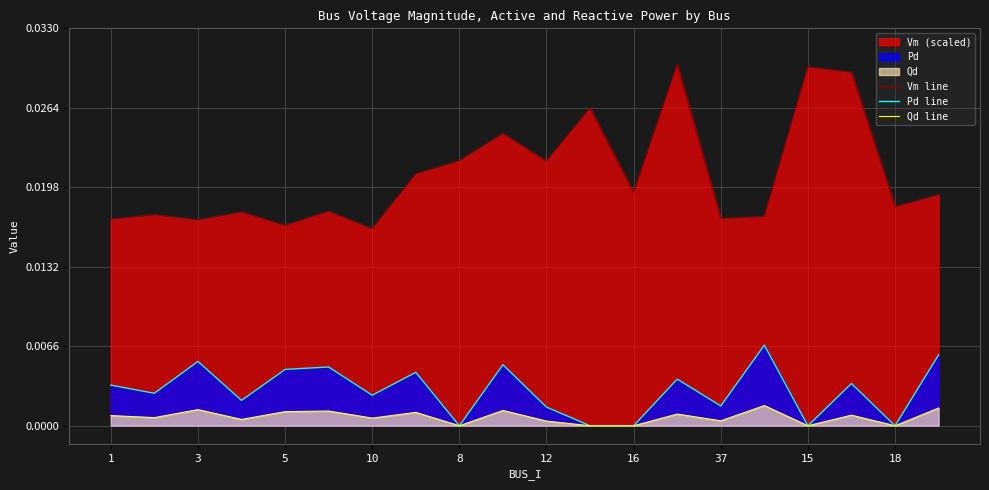

Which series has the largest range (max minus min)?

Vm line